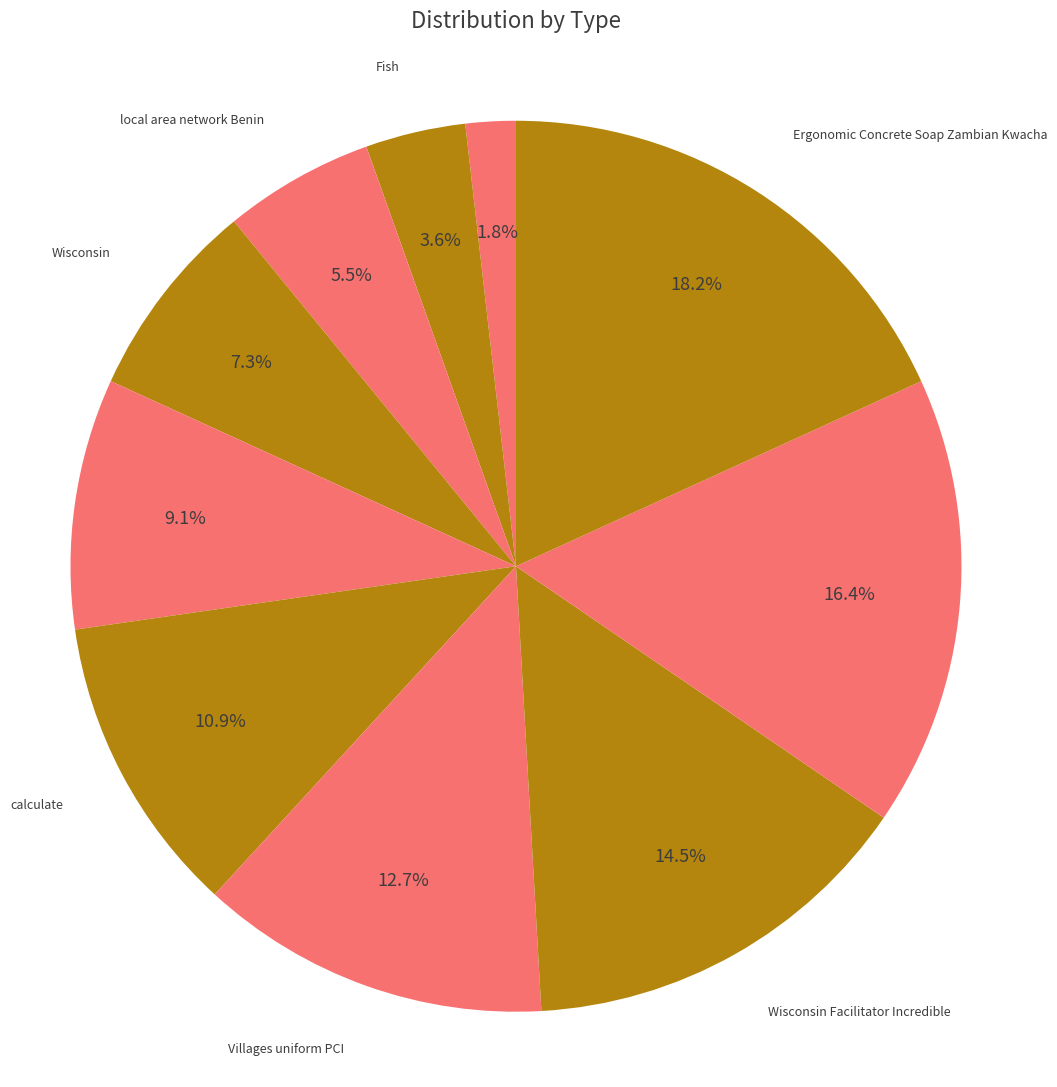

Does Fish account for over 50% of the chart?

No